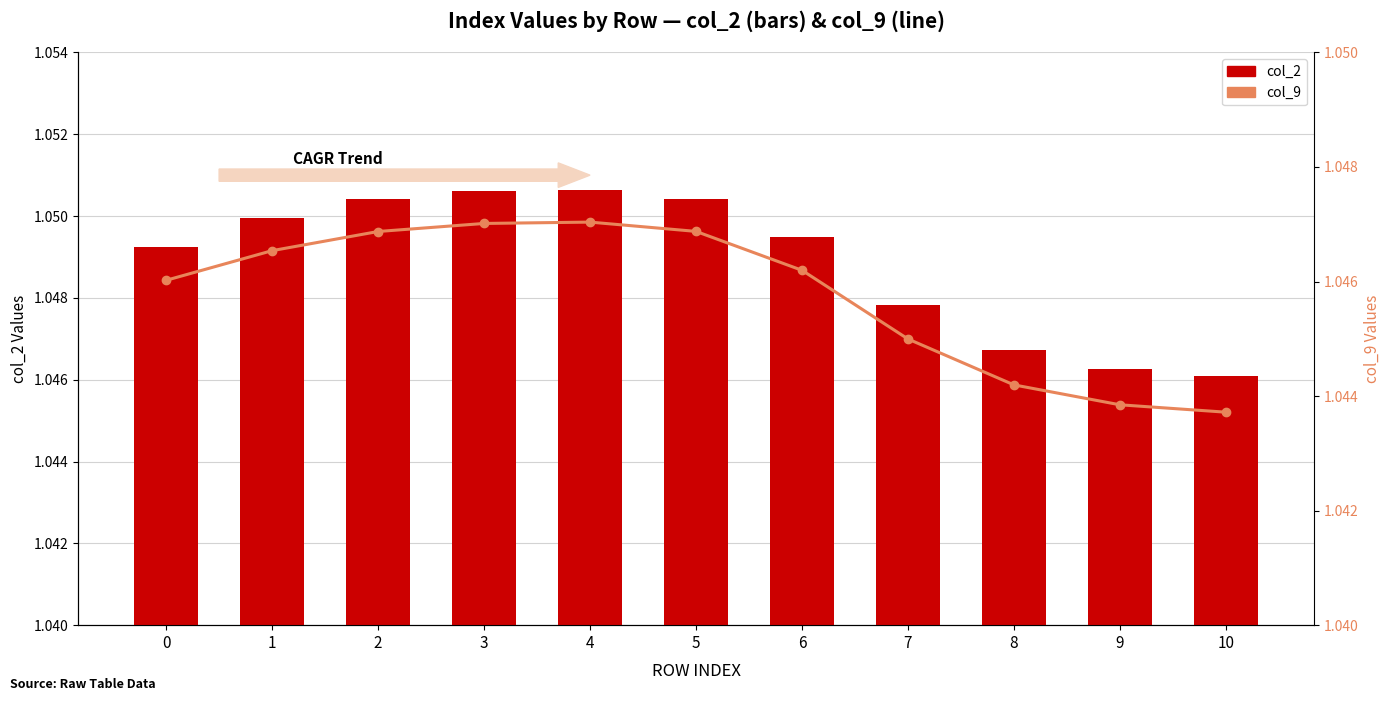

True or false: col_2 has a value of 1.0 at 1.

True